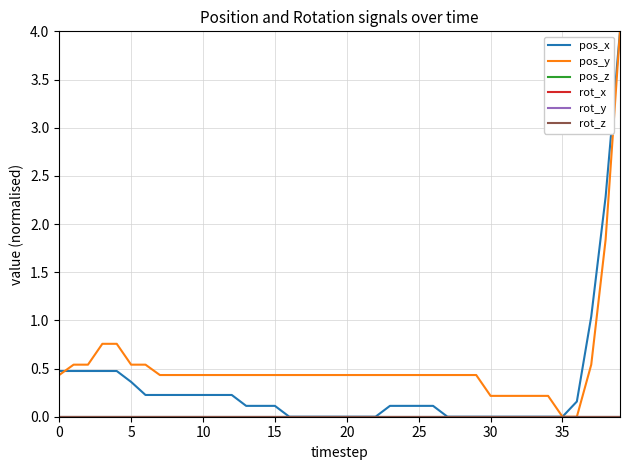

Does the chart display data point markers on the line(s)?

No